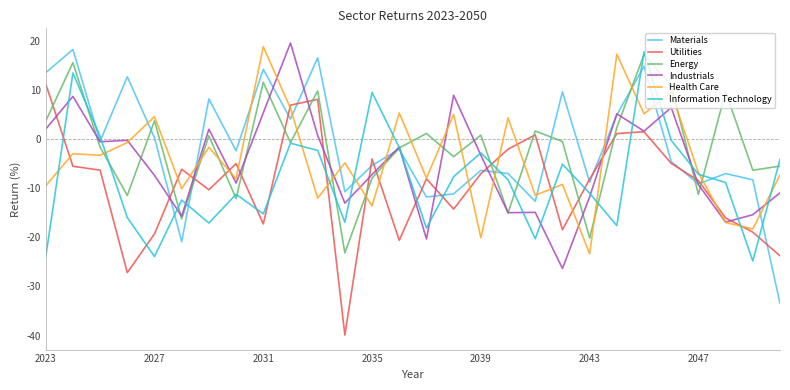

Which series has the widest spread of values?

Materials